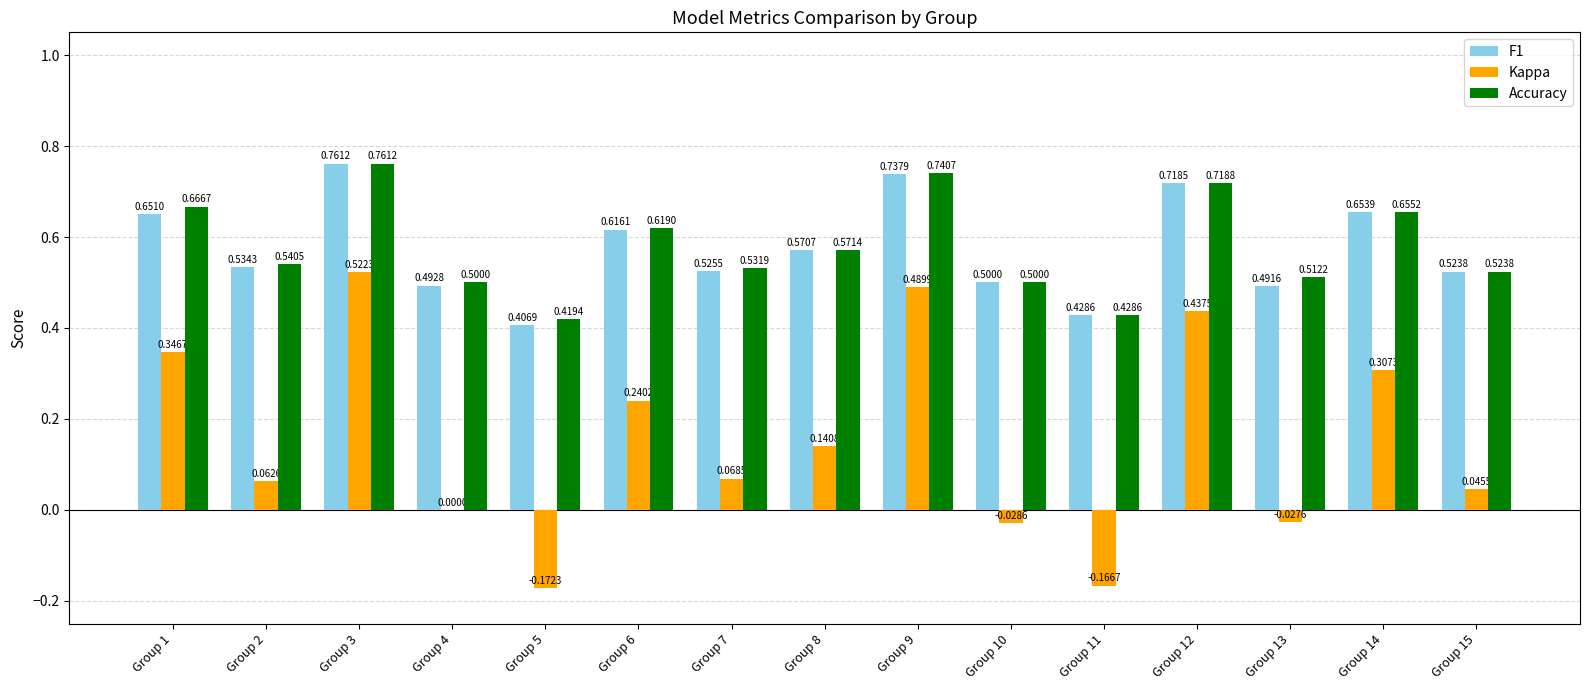

Between Group 1 and Group 14, which series saw the biggest shift?

Kappa